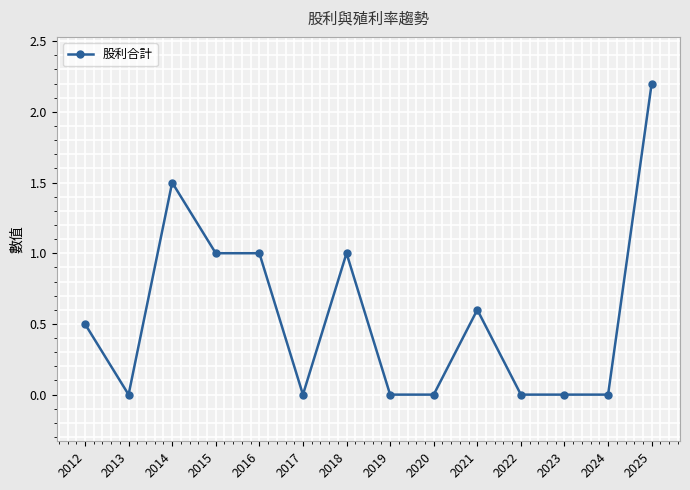

What is the change in value from 2012 to 2024?

-0.5